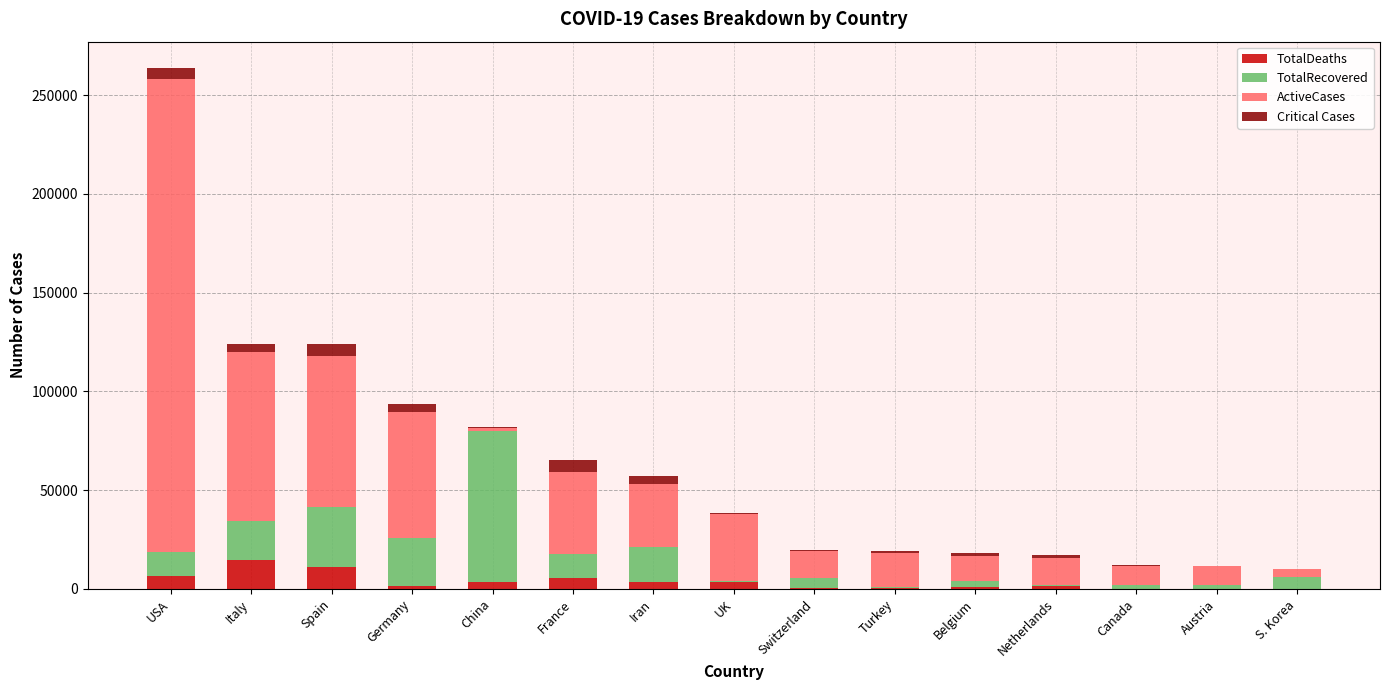

Are the bars grouped side by side (vs. stacked)?

No